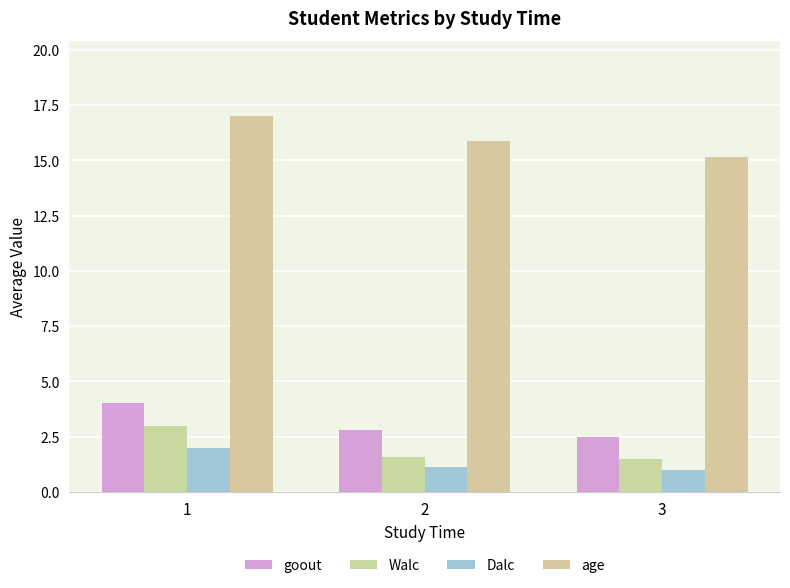

What are all the series names shown in the legend?

goout, Walc, Dalc, age